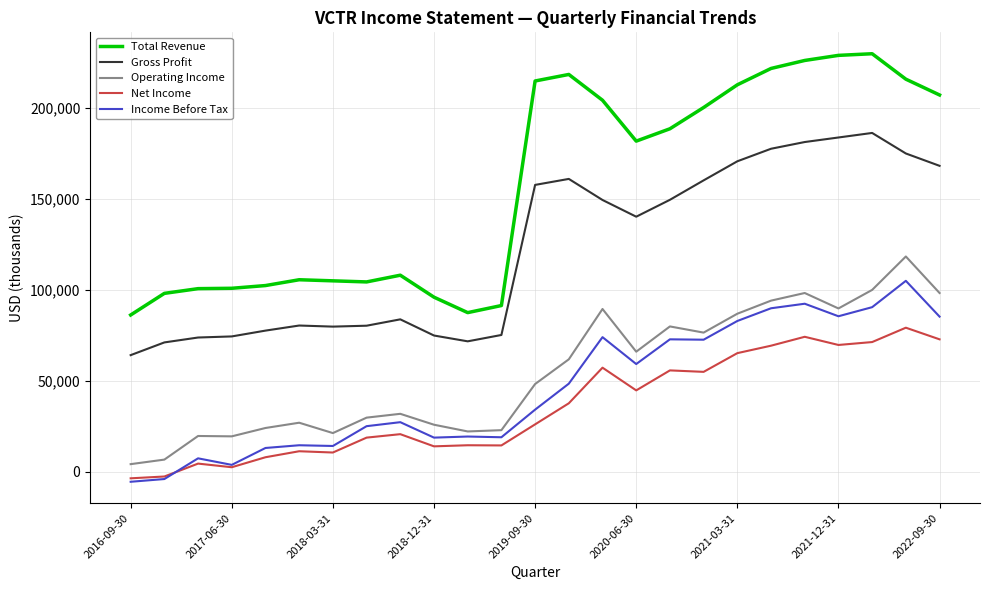

What is the maximum value shown in the chart?

230000